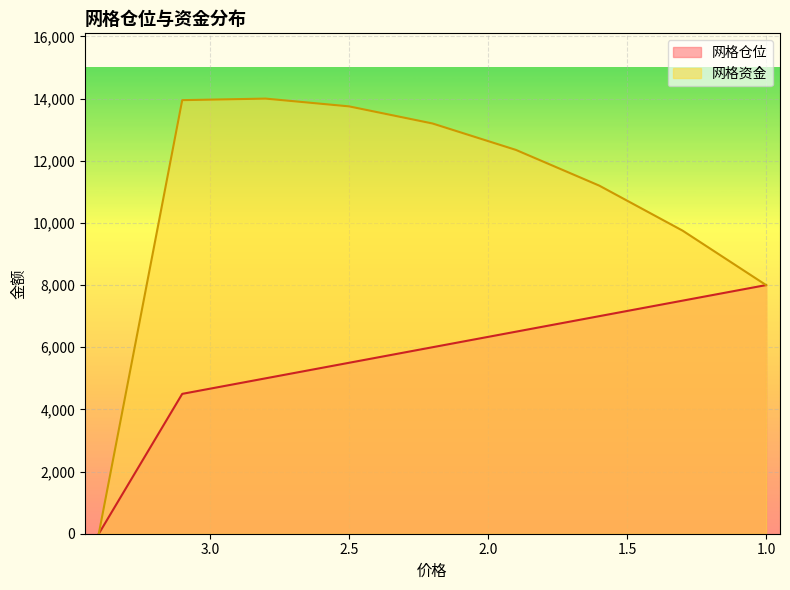

What is the difference between the 网格仓位 values at 1.3 and 3.1?

3000